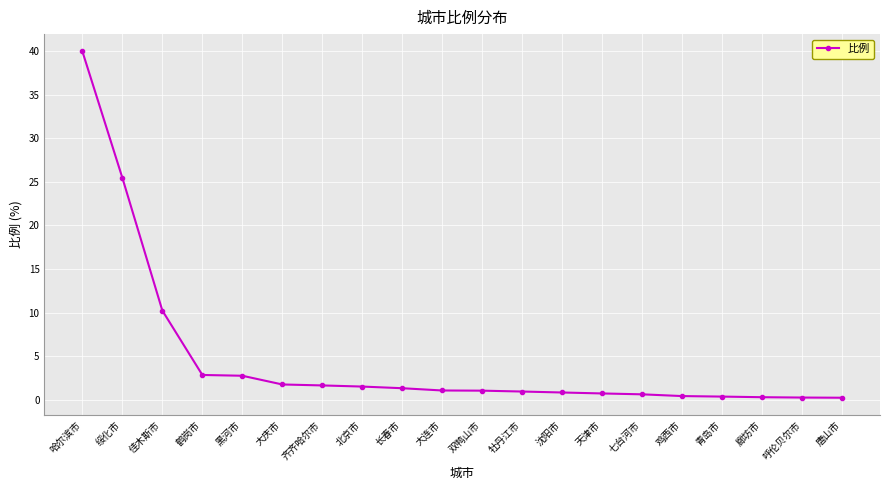

Read the value at 大连市.

1.1